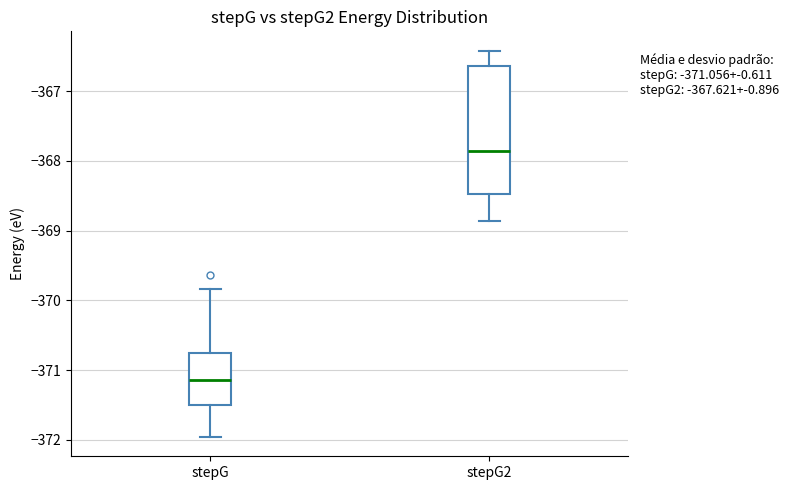

Which box is the tallest, from its lower edge to its upper edge?

stepG2